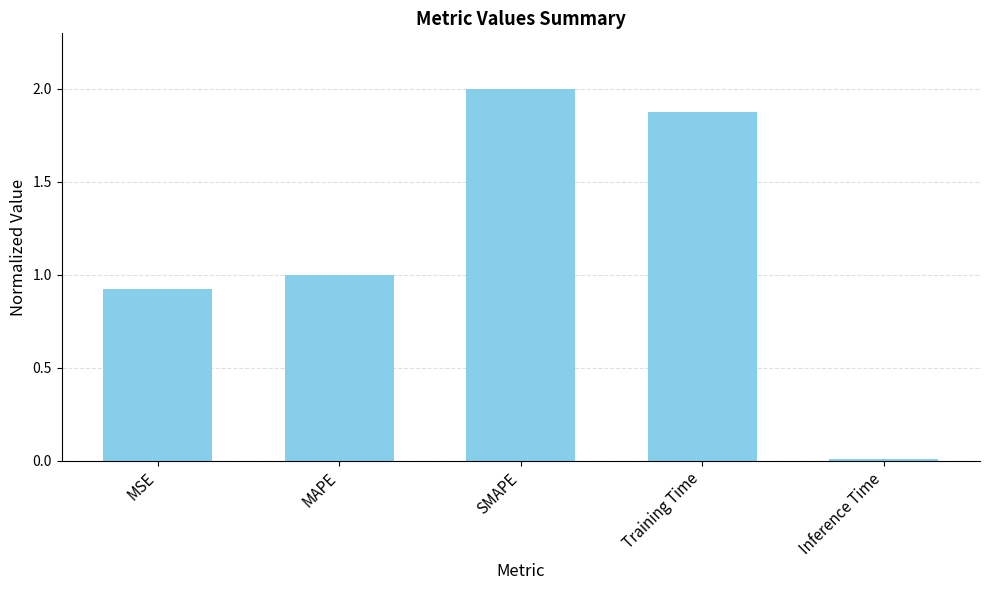

Rank the categories by value from lowest to highest.

Inference Time, MSE, MAPE, Training Time, SMAPE